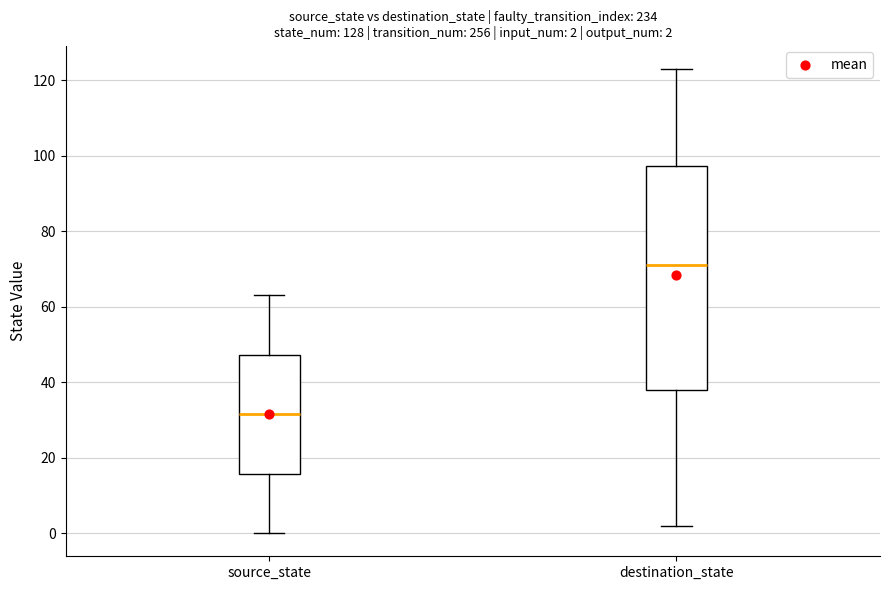

Comparing the boxes themselves (not the whiskers), which one is the tallest?

destination_state